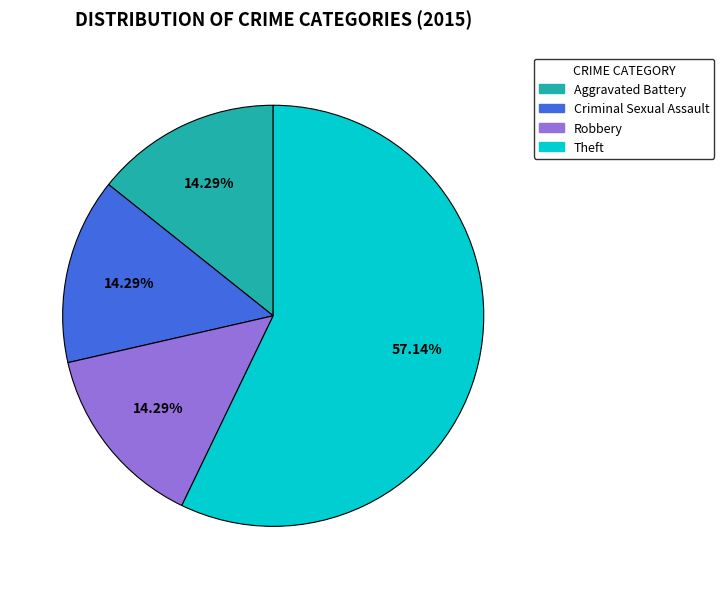

Which slice represents more than half of the pie?

Theft